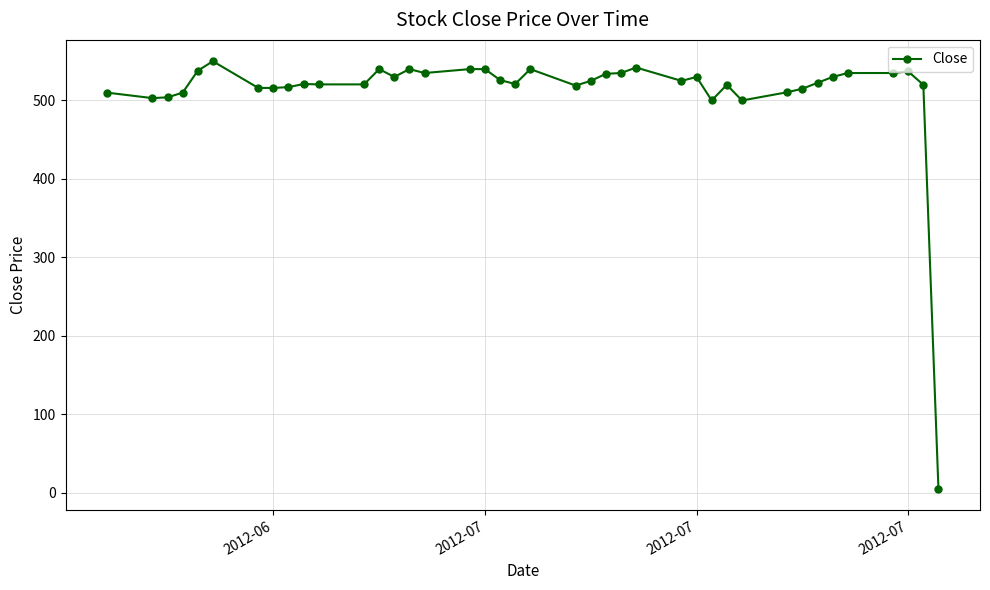

What is the average value?

512.0